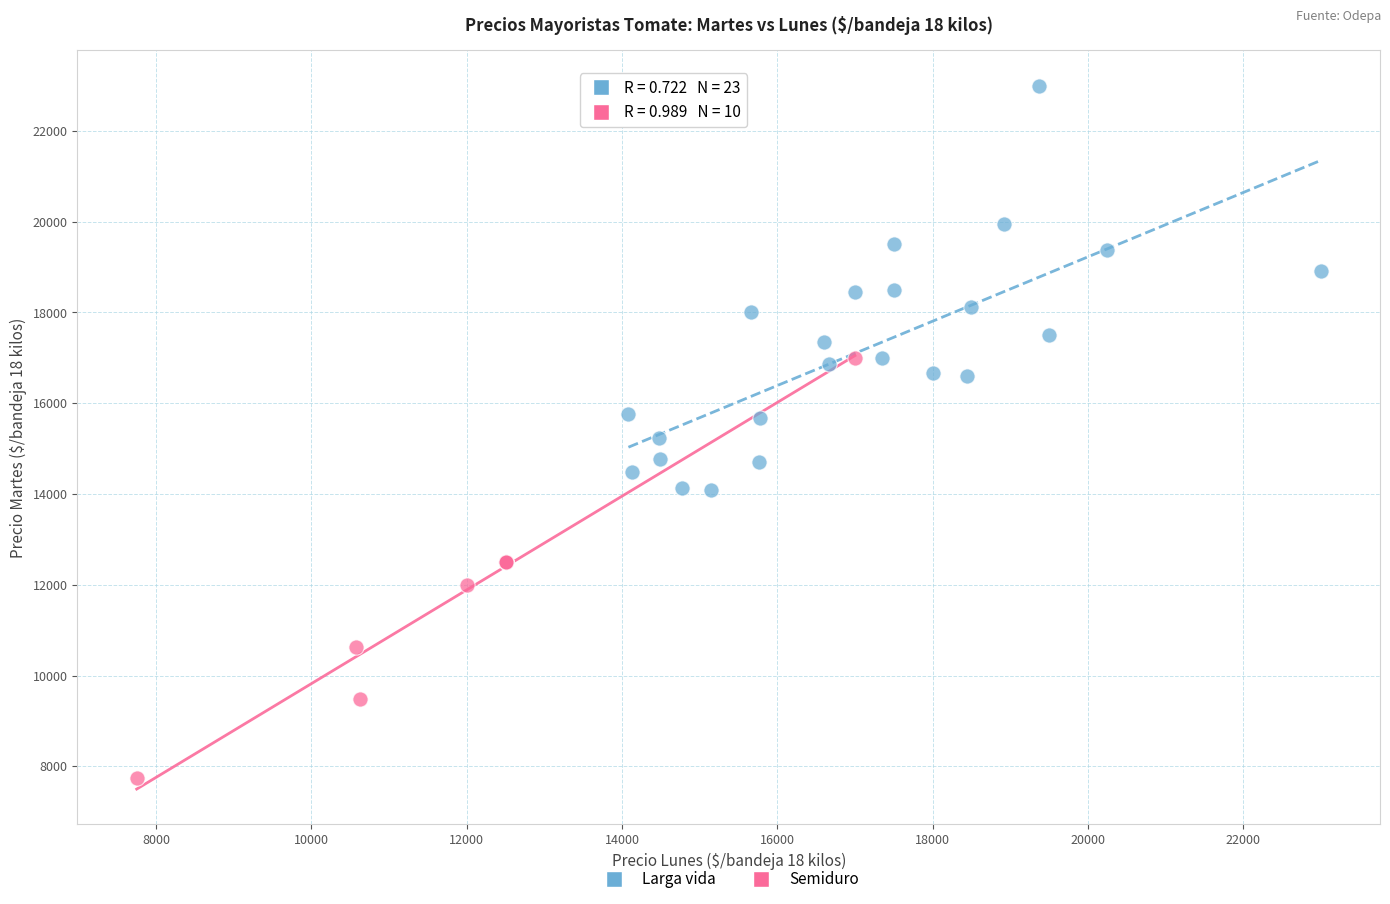

Which series contains the highest Y value?

Larga vida